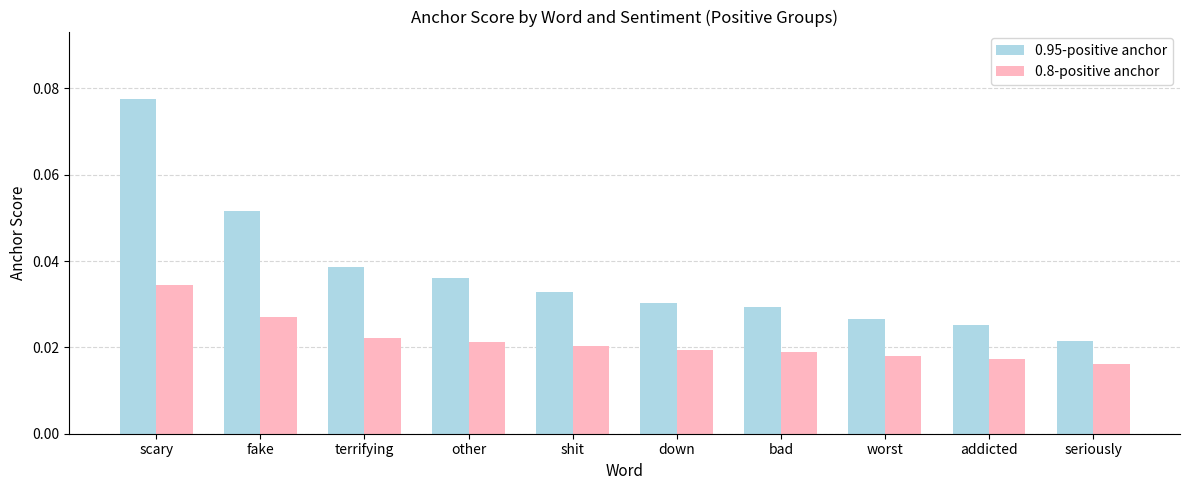

What is the sum of all 0.95-positive anchor values?

0.4